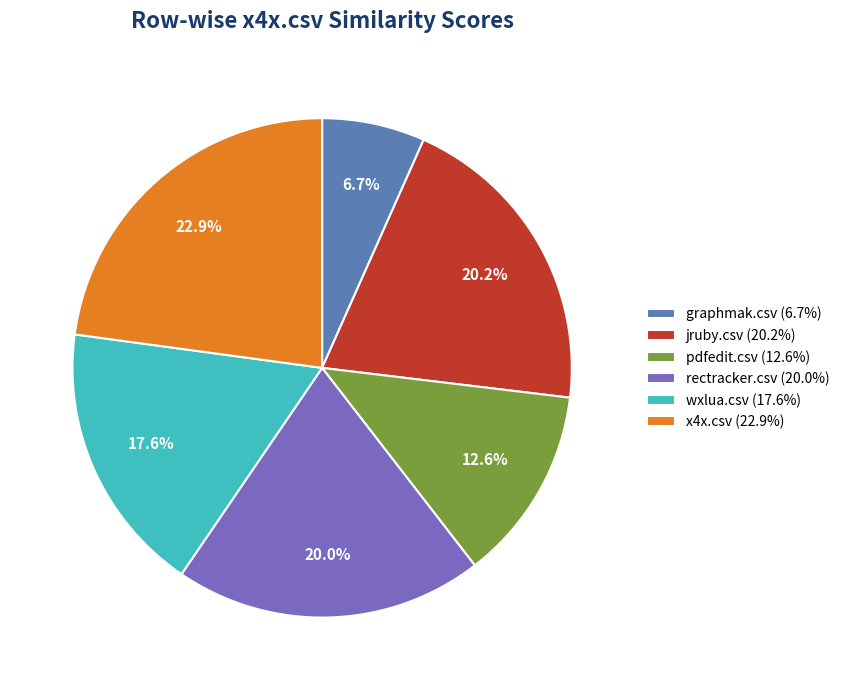

Which has a higher value, jruby.csv or wxlua.csv?

jruby.csv